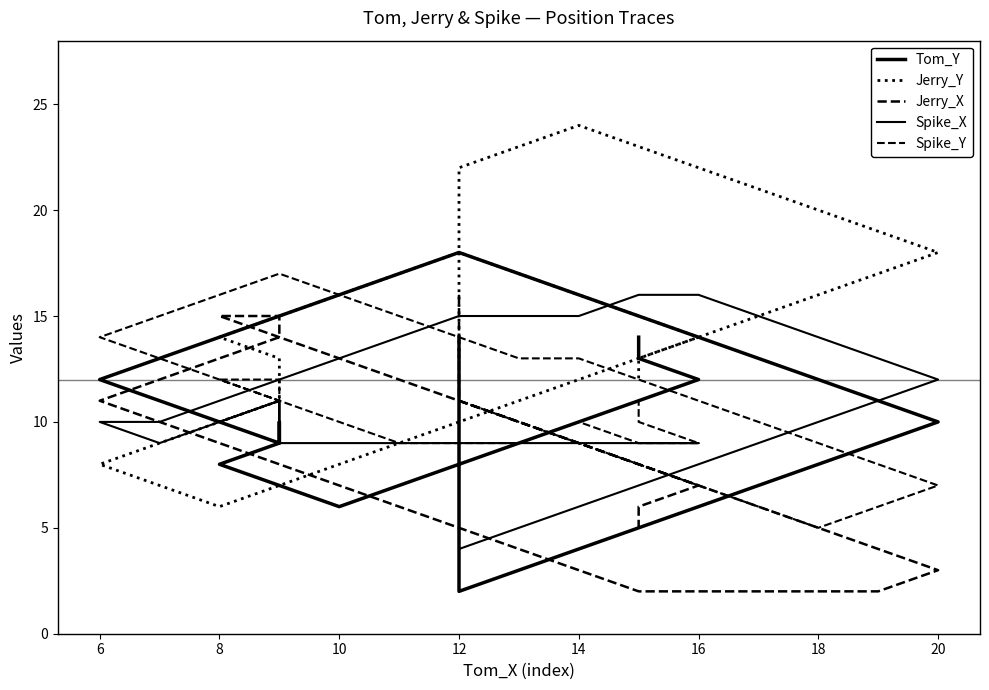

What is the difference between the maximum and minimum values in the Tom_Y series?

16